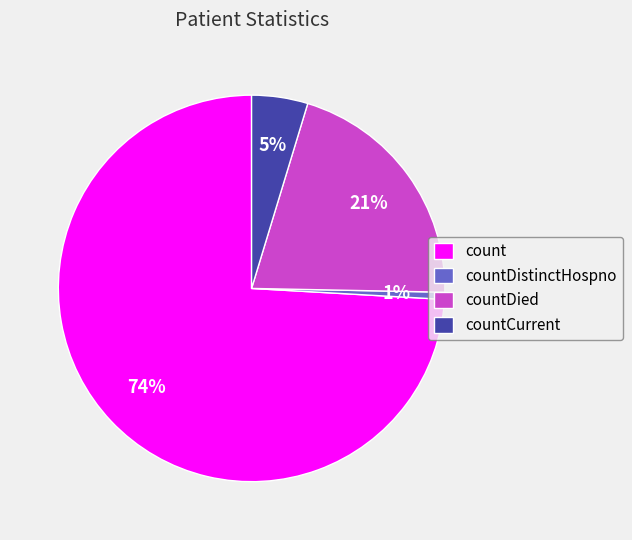

Is there any slice that represents more than half of the pie?

Yes